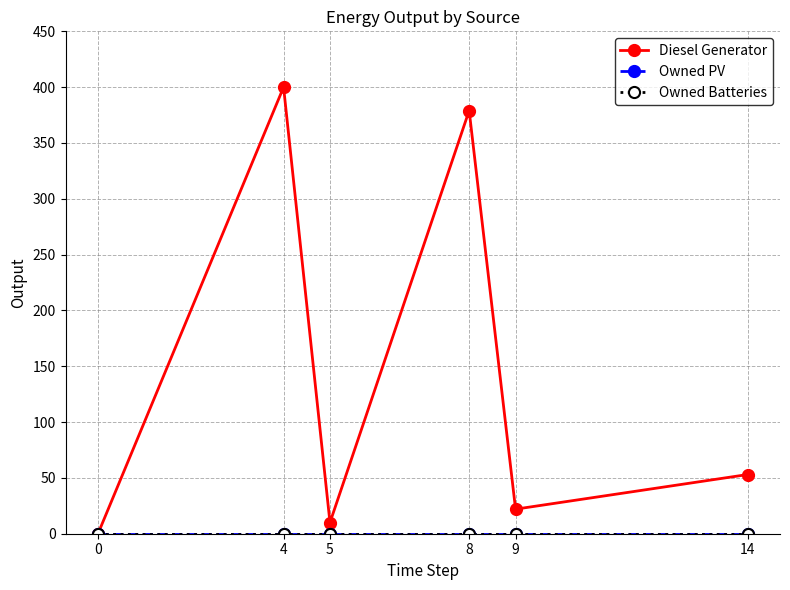

Does the chart have visible grid lines?

Yes